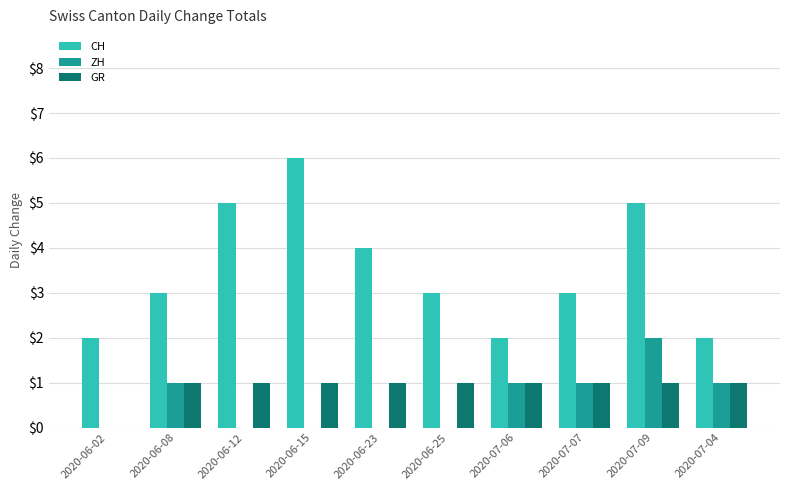

The ZH series shows 3 at 2020-07-09. True or false?

False